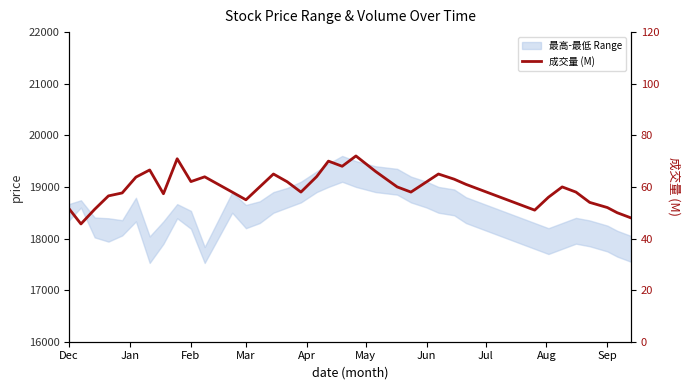

The value at Apr is 57.7. True or false?

True